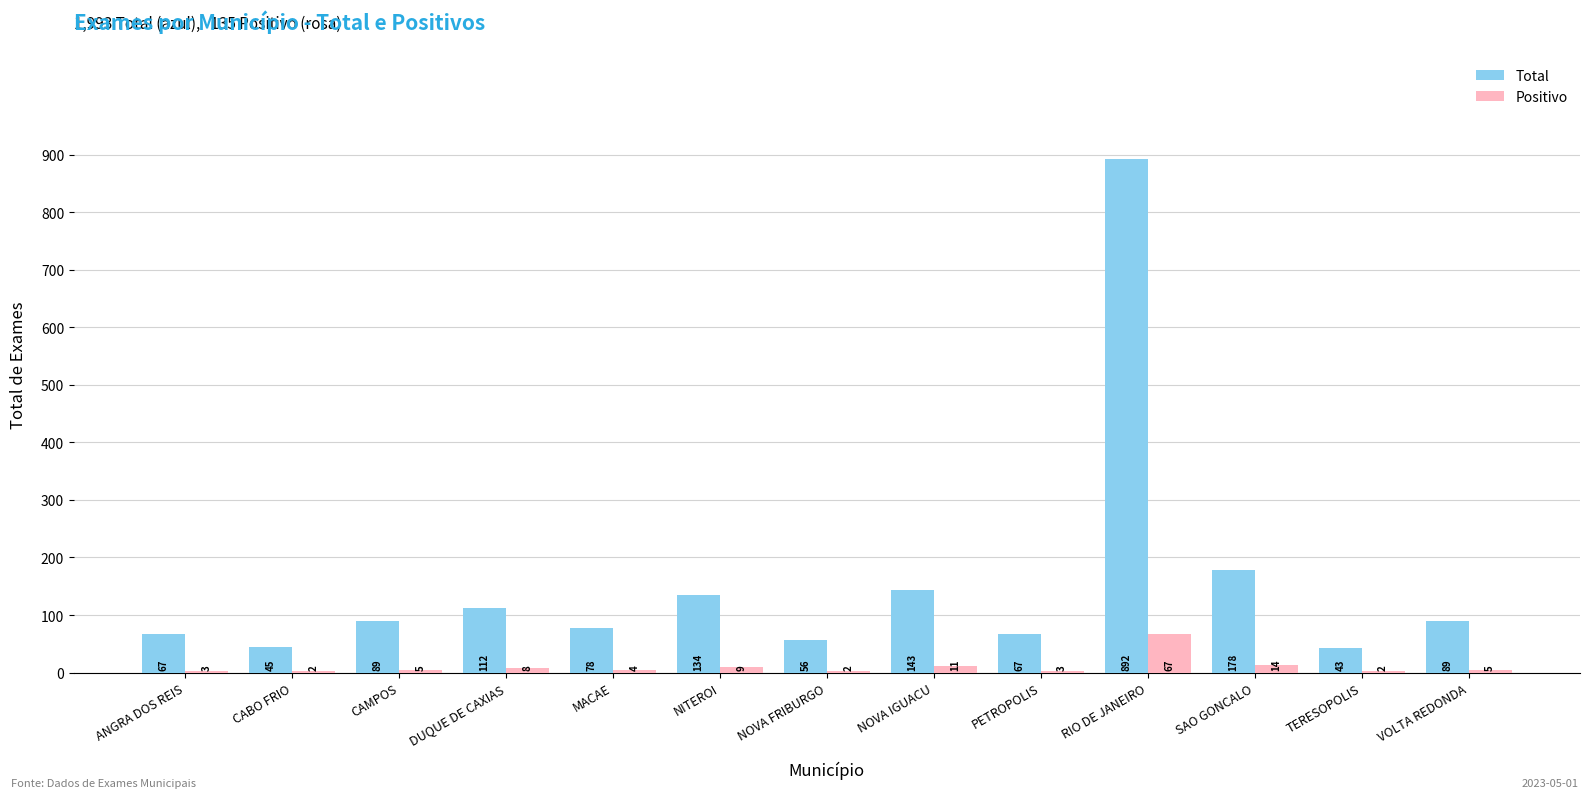

Reading right to left, extract all data points from this chart.

Total: 89	43	178	892	67	143	56	134	78	112	89	45	67
Positivo: 5	2	14	67	3	11	2	9	4	8	5	2	3